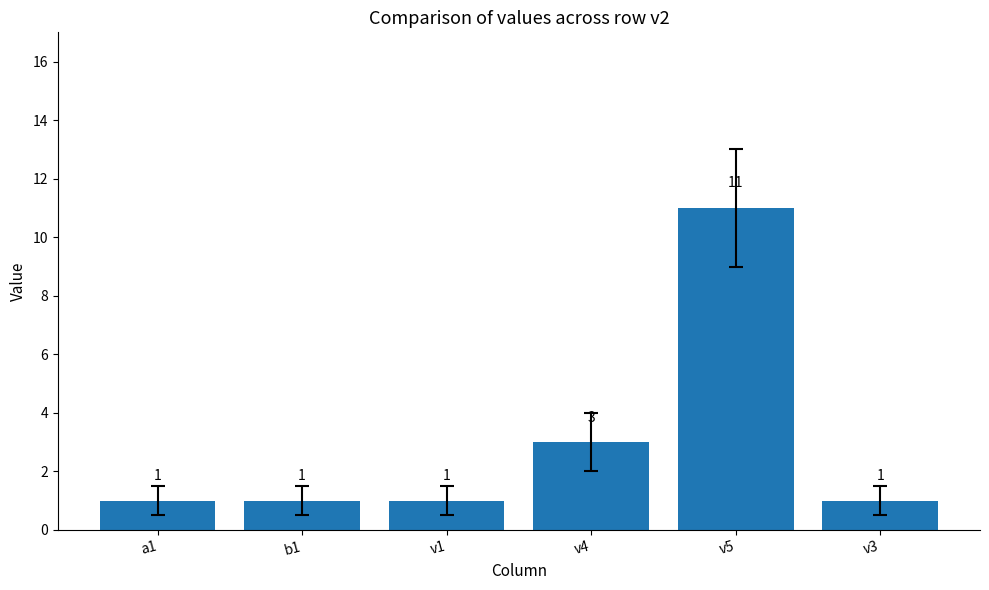

What is the value of the 1st bar from the left?

1